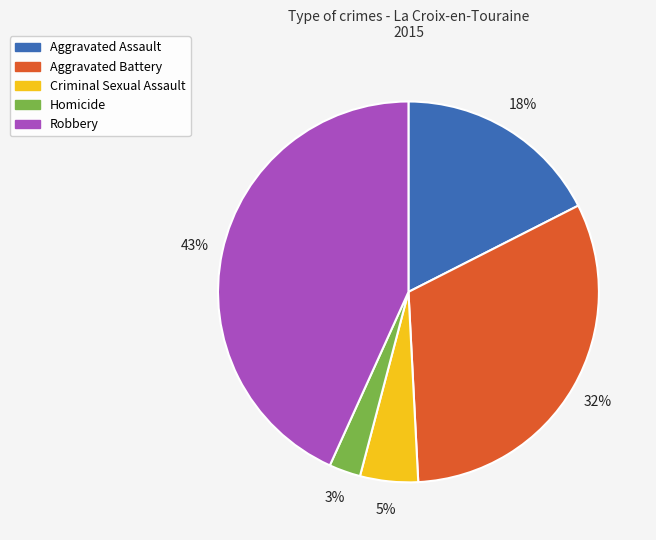

Which has a higher value, Aggravated Battery or Robbery?

Robbery